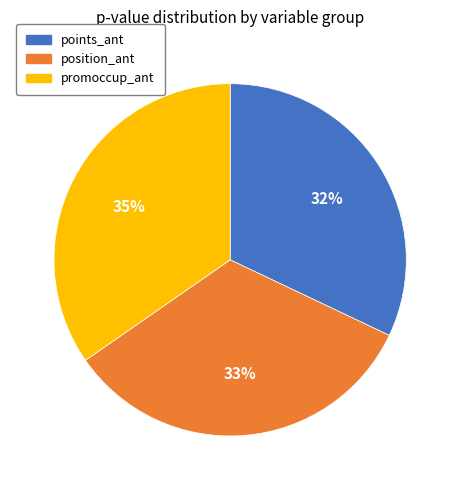

Is it true that points_ant is 44% of the pie?

False